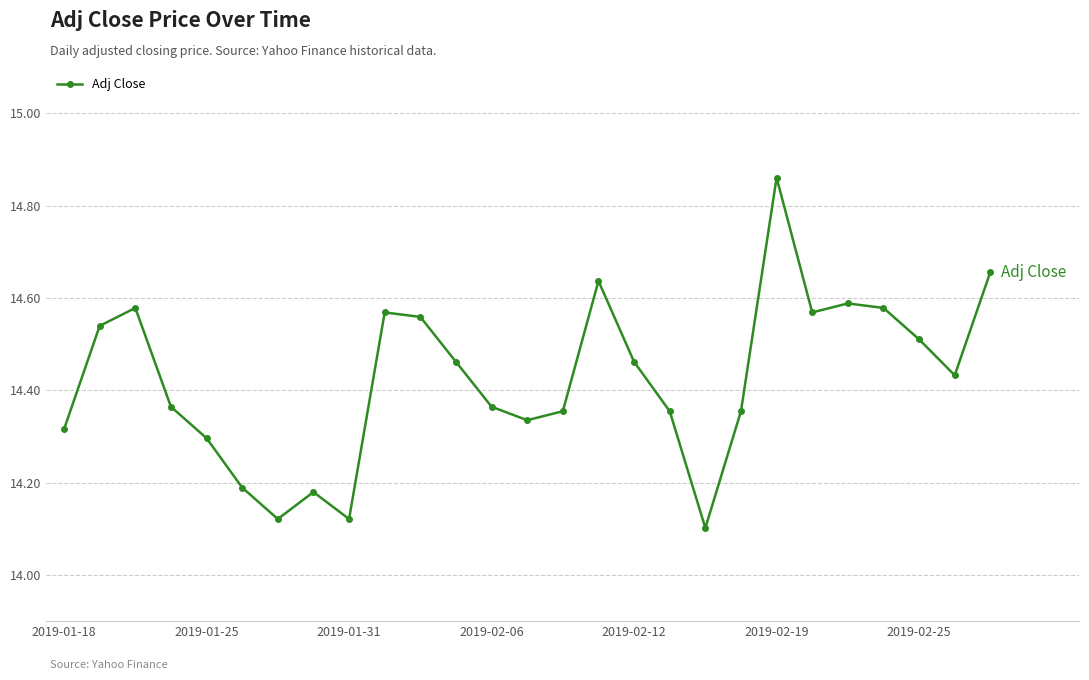

What is the difference between the second highest and minimum values?

0.6